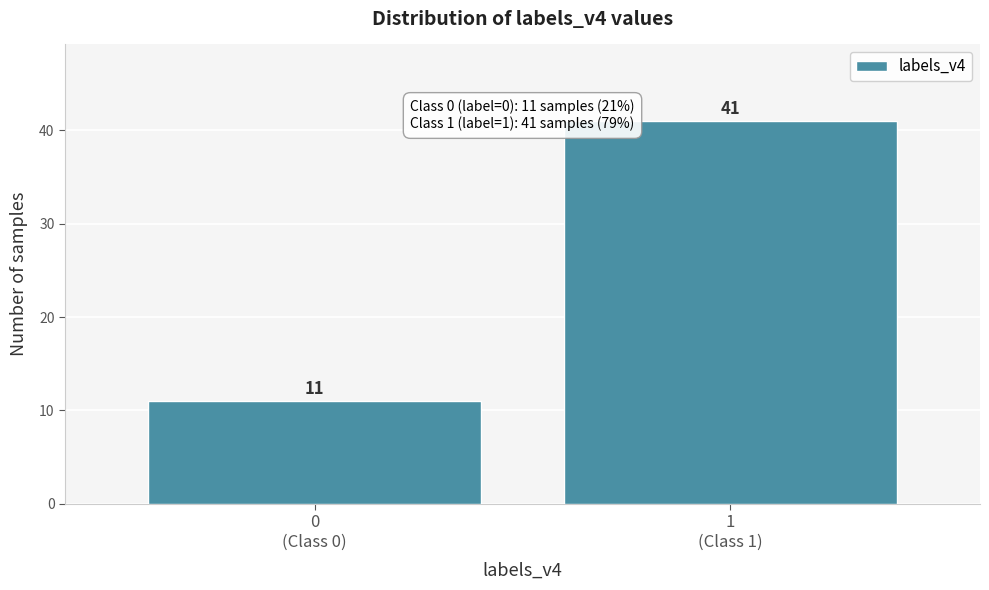

Reading left to right, what are all the values shown in this chart?

11	41